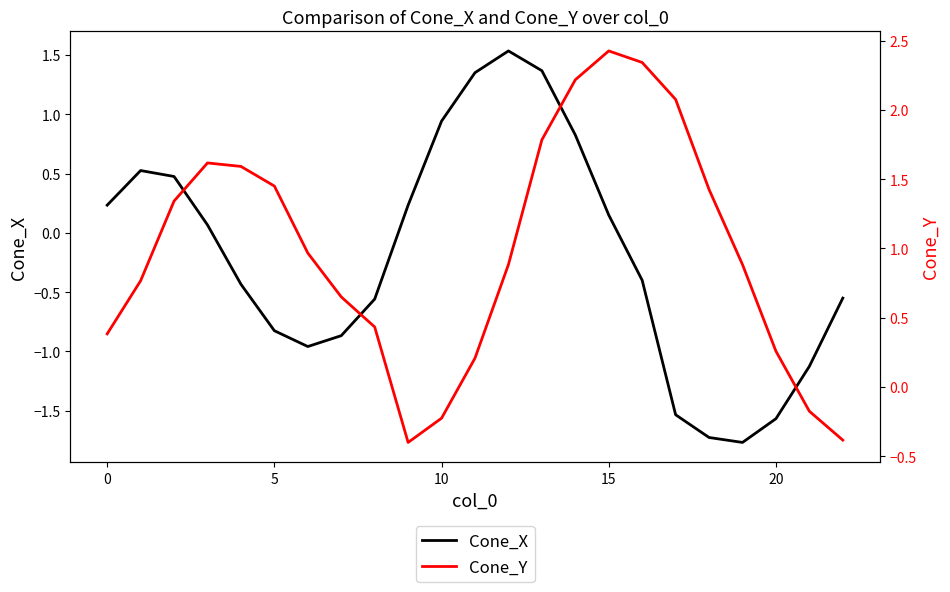

Which series has the largest total across all categories?

Cone_Y